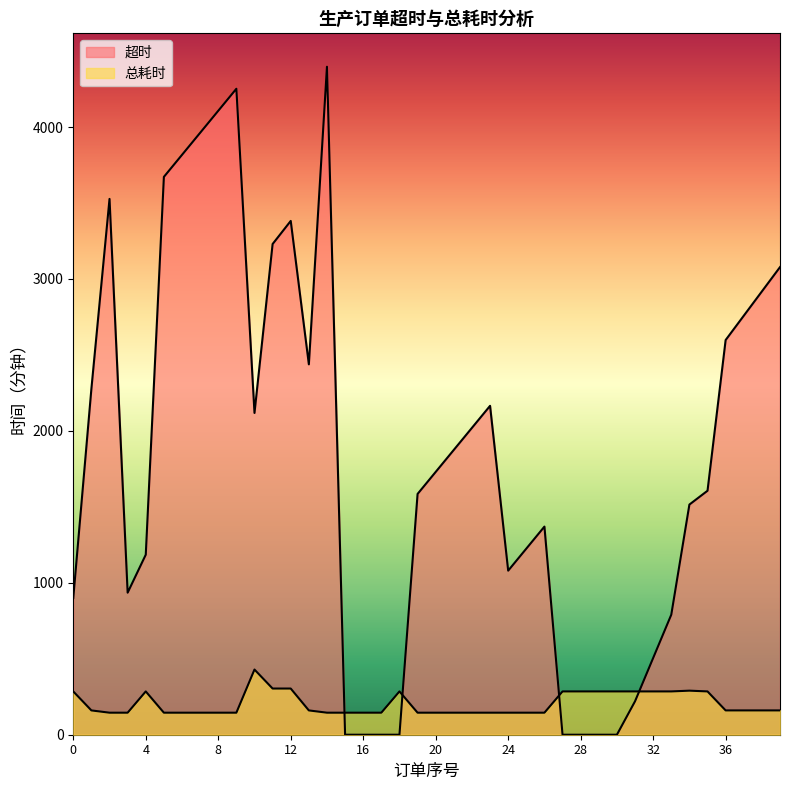

Which series changed the most between 10 and 12?

超时